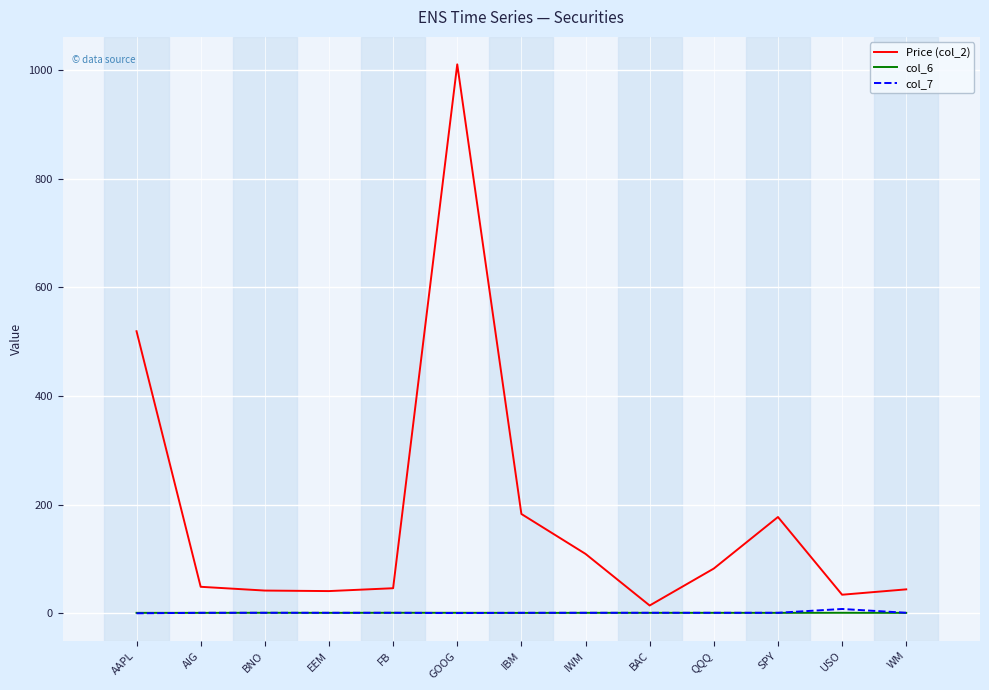

True or false: col_7 has a value of 1.0 at BNO.

True